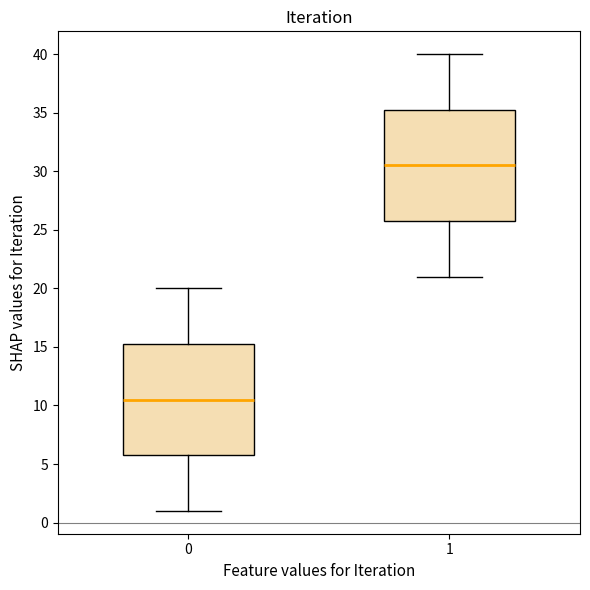

Reading left to right, read every box against the y-axis: the position of its median line, the range the box covers, and the ends of its whiskers. The values are not printed on the chart, so give them approximately, as read against the axis.

0: median 10.5, box 6.0 to 15.5, whiskers 1.0 to 20.0
1: median 30.5, box 26.0 to 35.5, whiskers 21.0 to 40.0